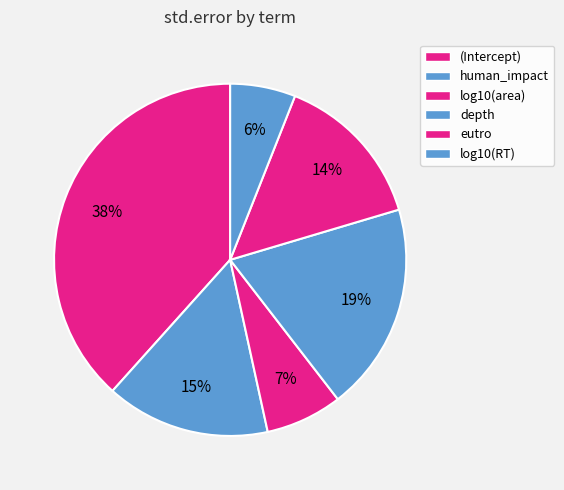

Count the number of slices in the pie.

6